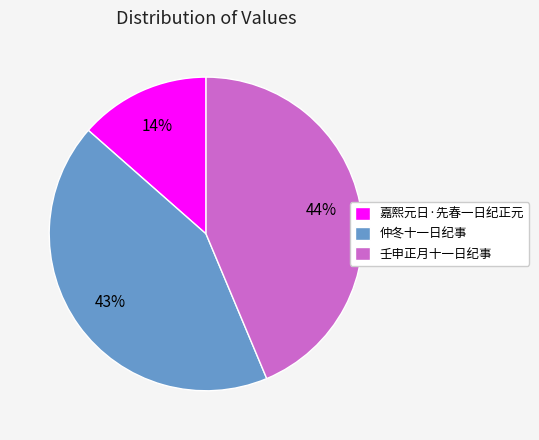

Which slice is the smallest?

嘉熙元日·先春一日纪正元